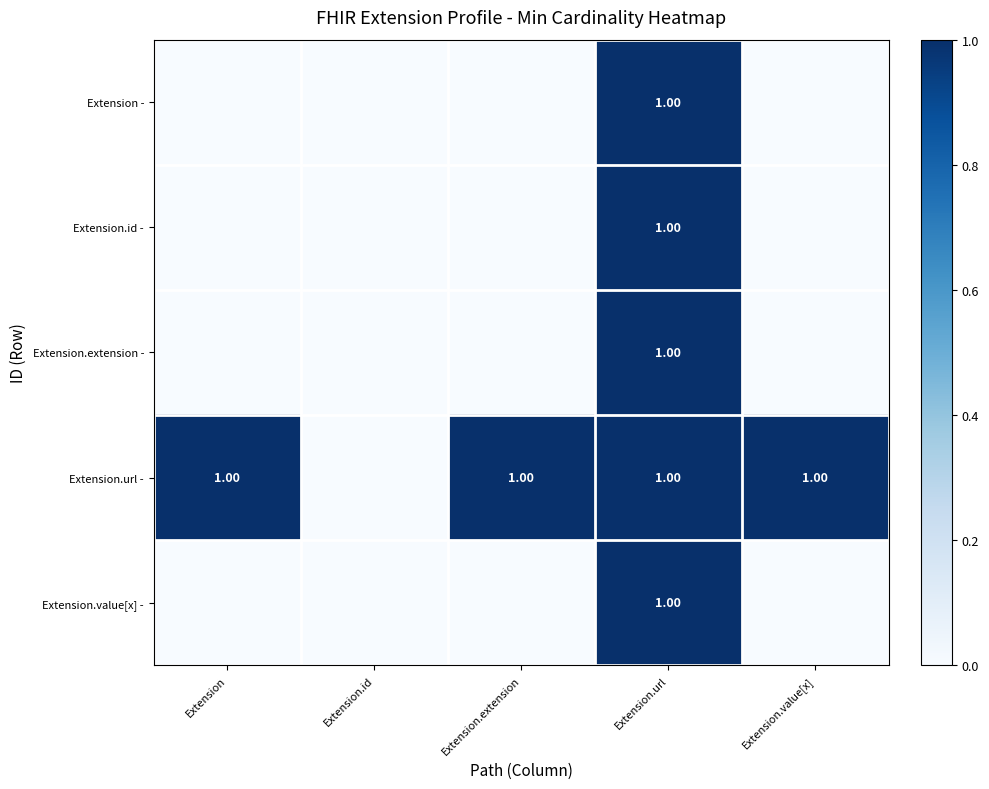

Which has a higher value, Extension.extension or Extension.id?

Extension.extension